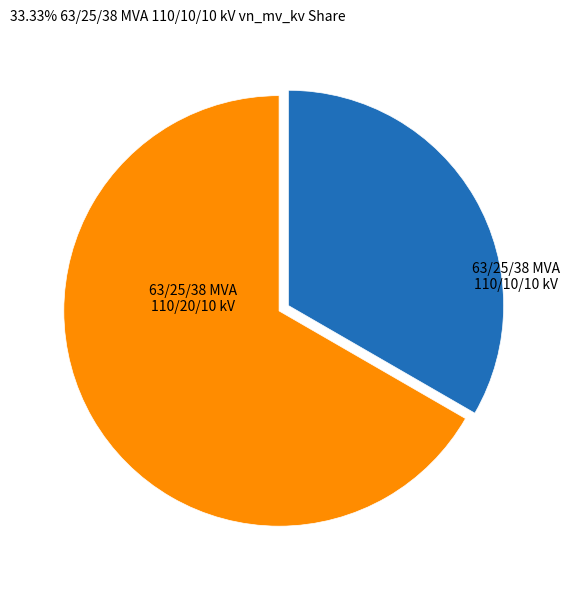

Is there a majority slice in this chart?

Yes